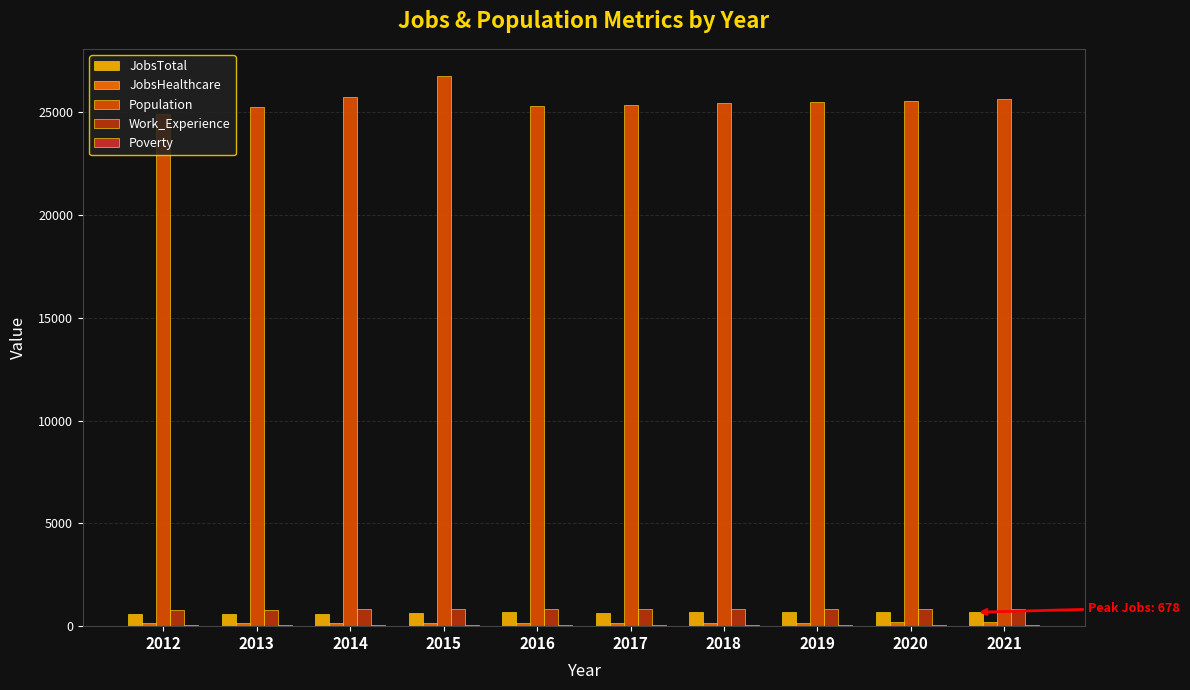

Are the bars grouped side by side (vs. stacked)?

Yes